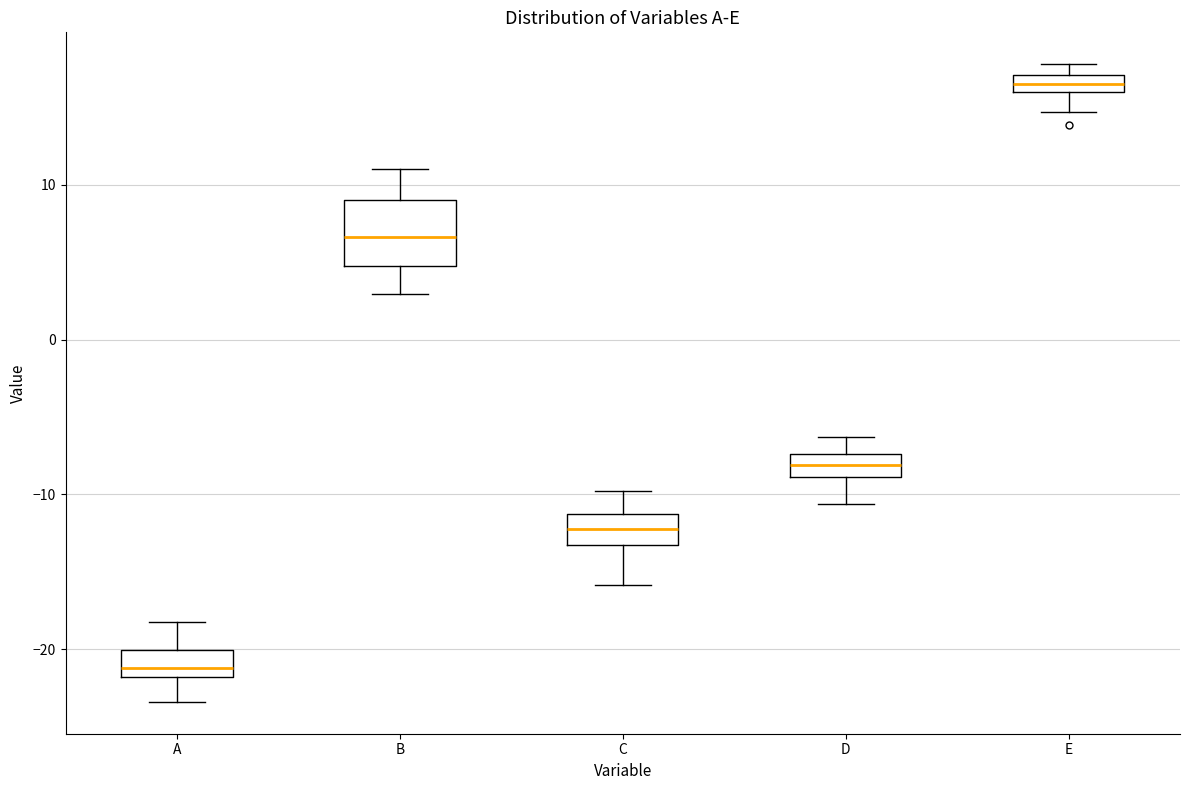

Comparing the boxes themselves (not the whiskers), which one is the tallest?

B